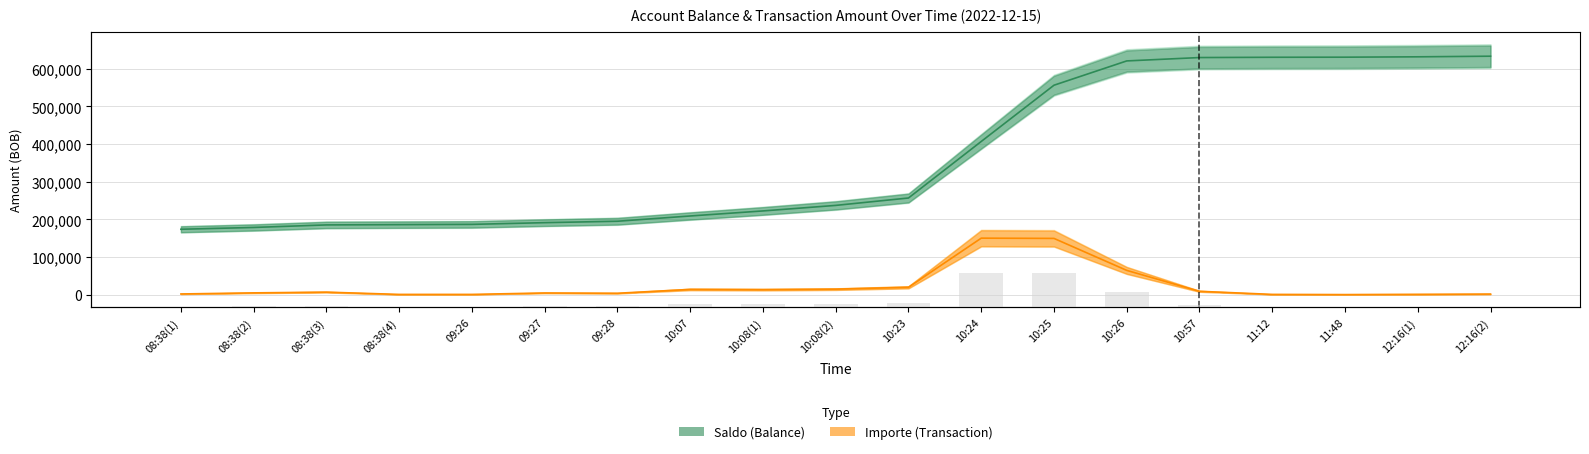

At 10:07, list the series in order from largest to smallest.

saldo, importe